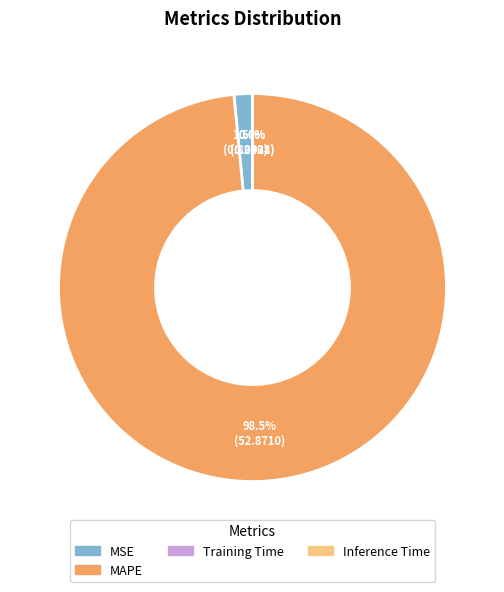

Is there a majority slice in this chart?

Yes